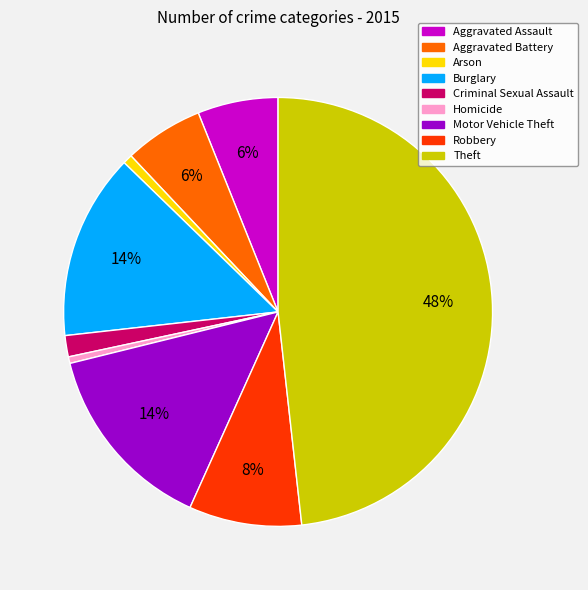

To the nearest percent, what is the combined percentage of Arson and Homicide?

1%